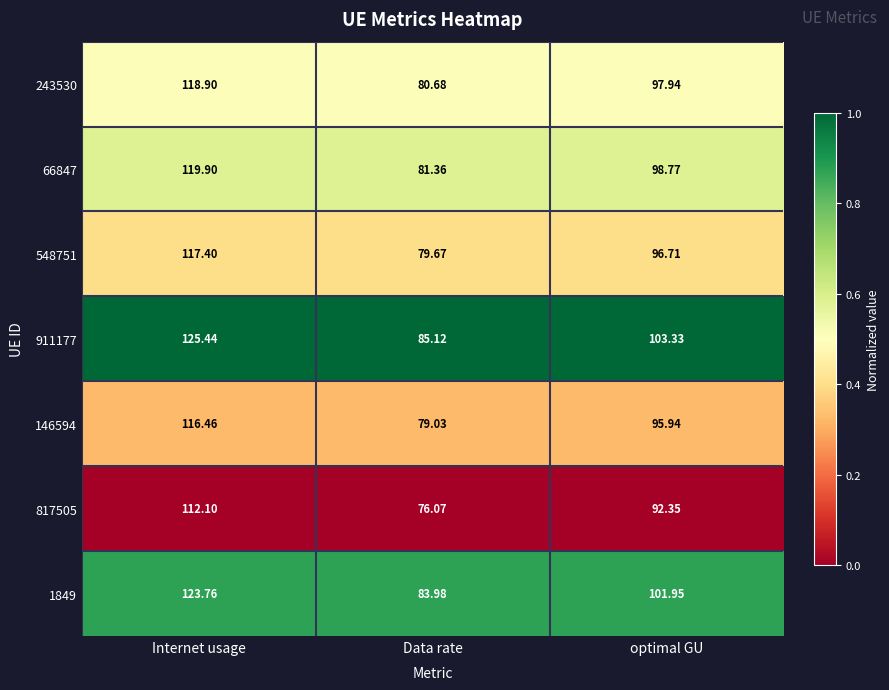

Is the value of 817505 at optimal GU greater than the value of 146594 at Data rate?

Yes